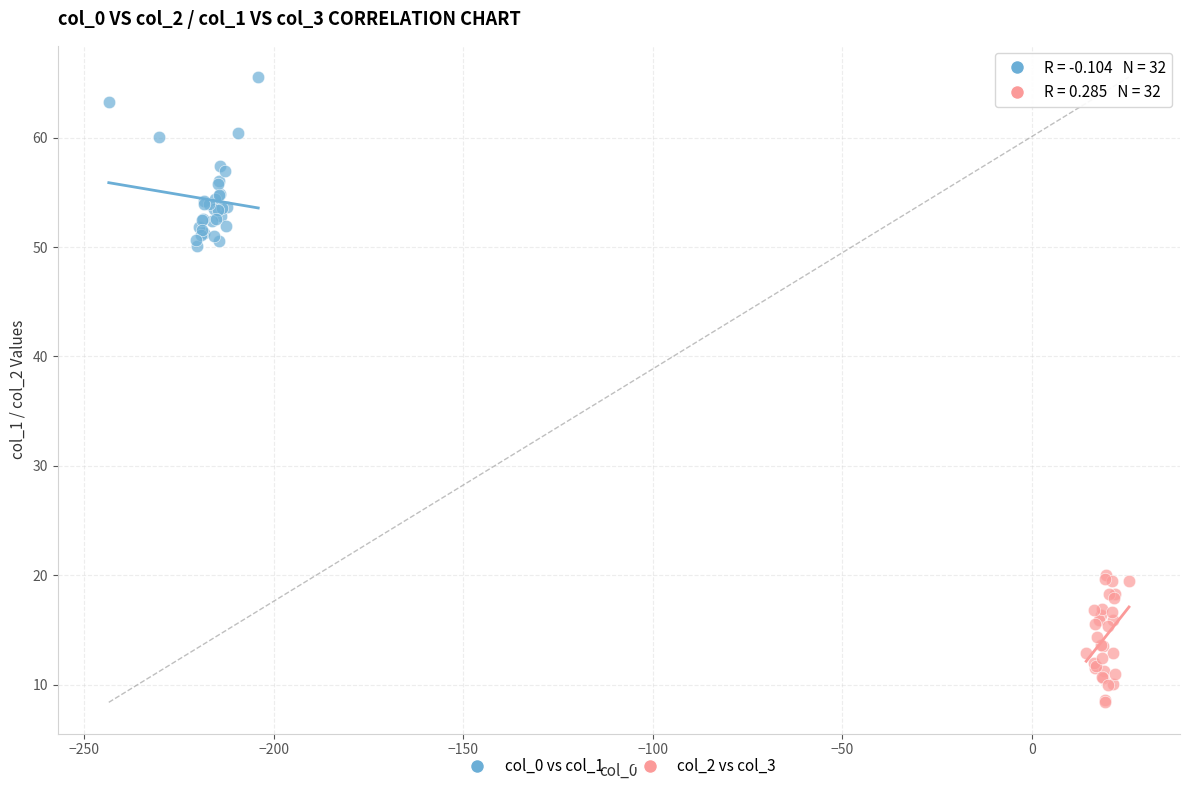

Which series reaches the minimum Y coordinate?

col_2 vs col_3